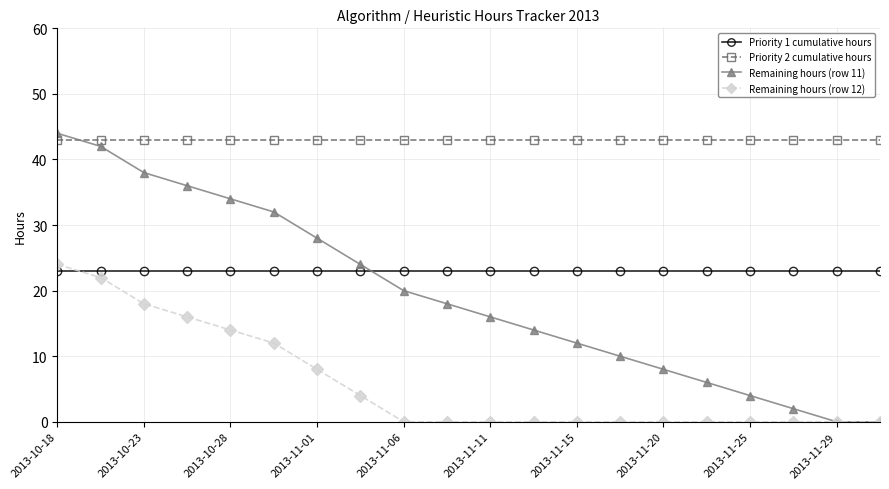

Which series has the largest total across all categories?

Priority 2 cumulative hours